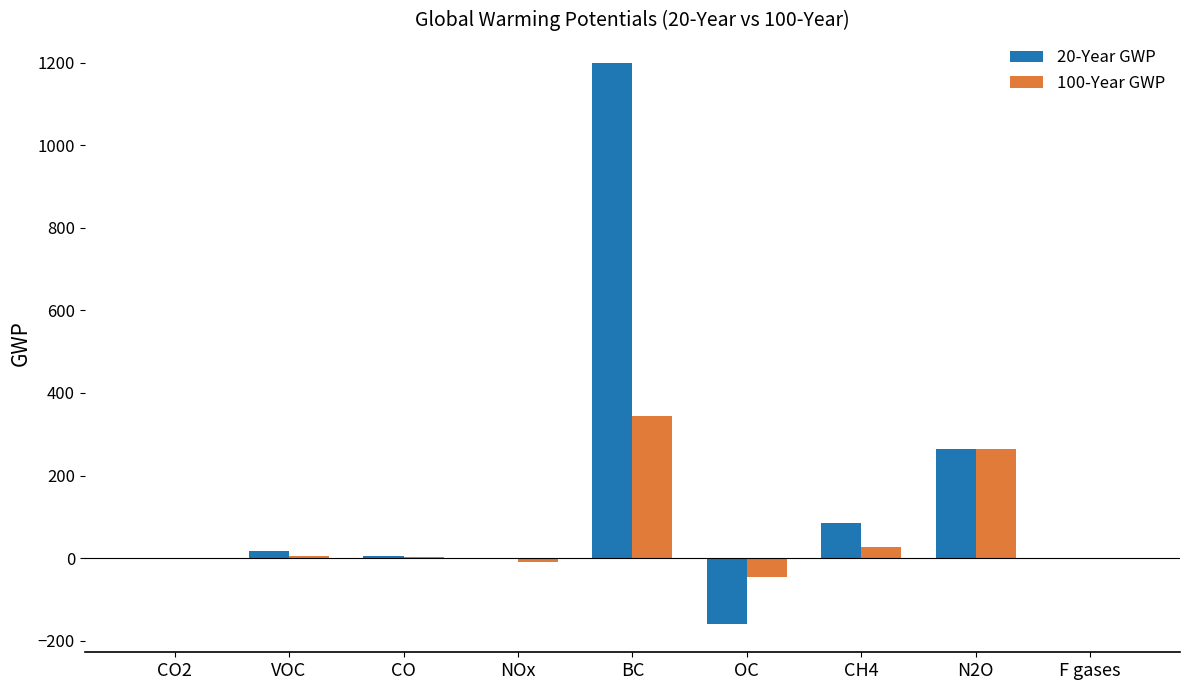

The 20-Year GWP series shows 1200.0 at BC. True or false?

True